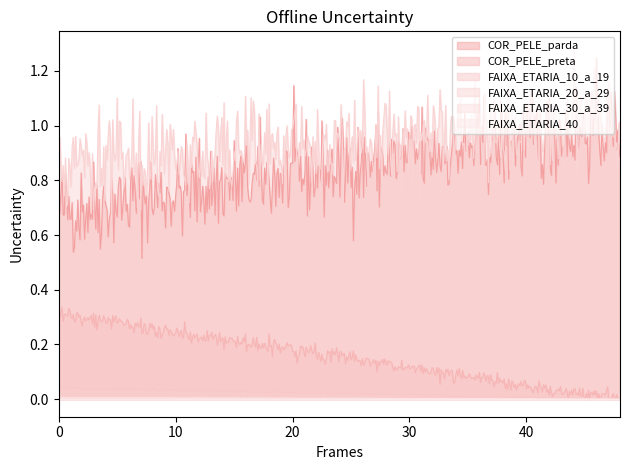

Is the value of FAIXA_ETARIA_20_a_29 at 0 greater than the value of FAIXA_ETARIA_10_a_19 at 48?

Yes